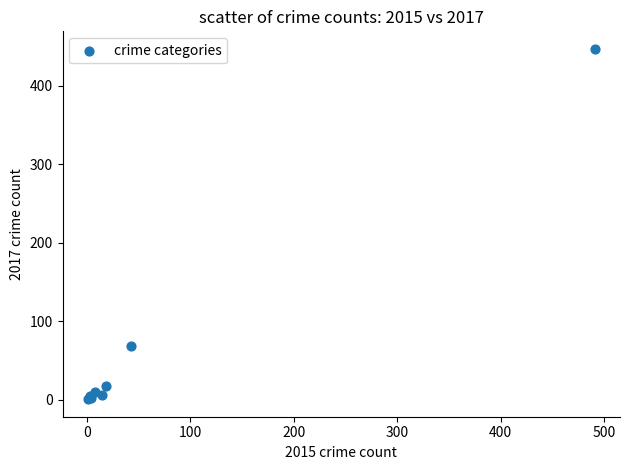

What Y value in the scatter plot is closest to 224?

69